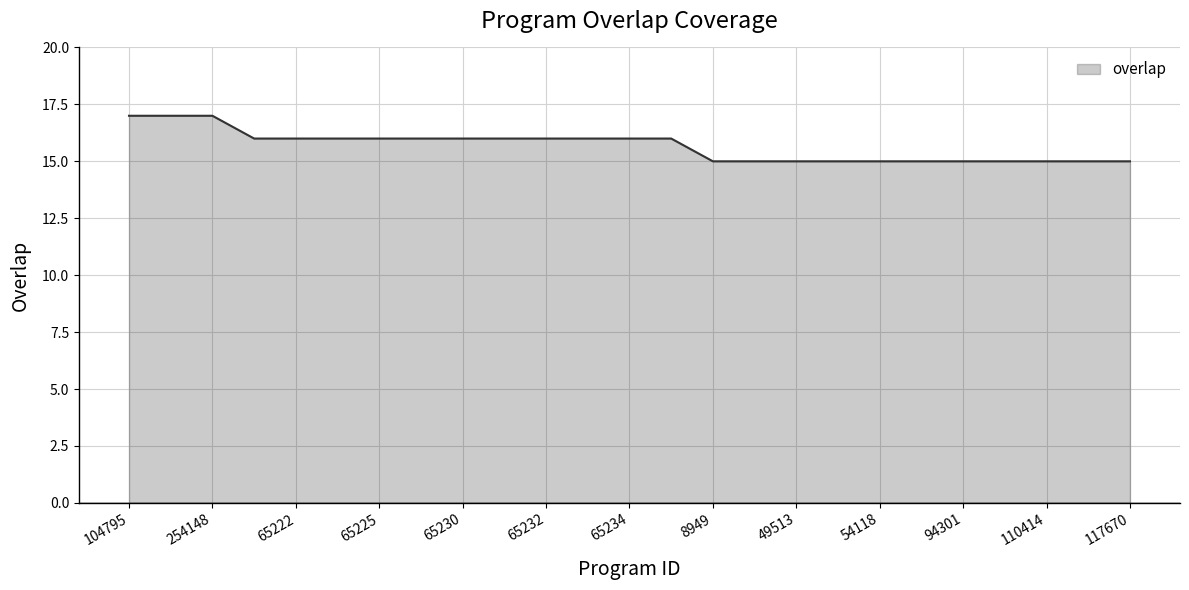

What is the smallest value displayed?

15